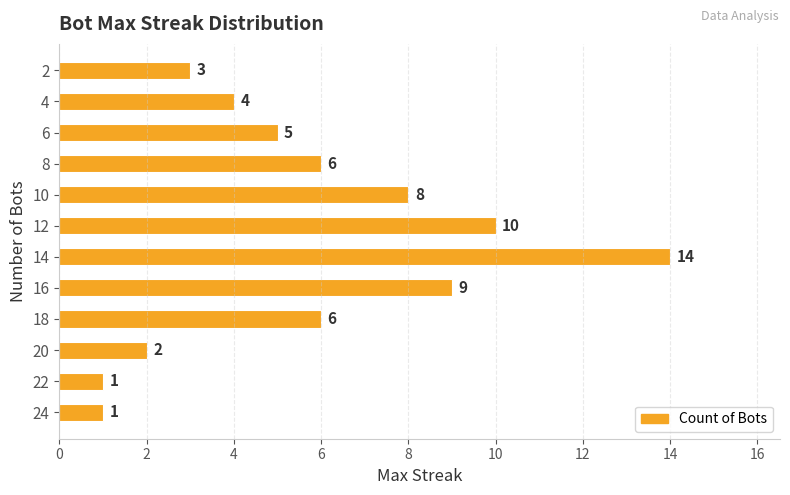

What is the difference between the maximum and minimum values?

13